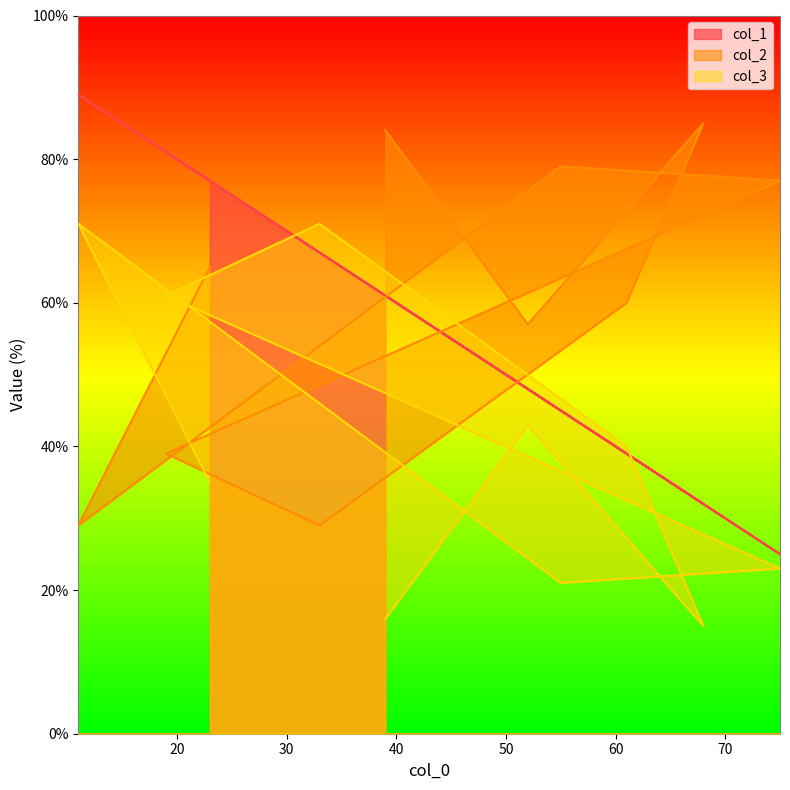

Which category has the highest value in the col_3 series?

11